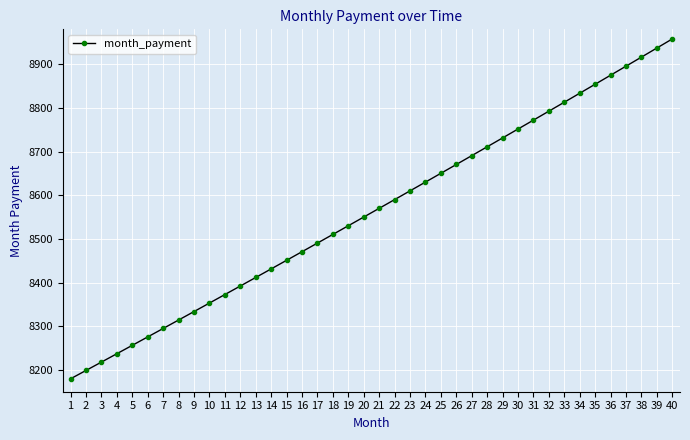

Rank the categories by value from highest to lowest.

40, 39, 38, 37, 36, 35, 34, 33, 32, 31, 30, 29, 28, 27, 26, 25, 24, 23, 22, 21, 20, 19, 18, 17, 16, 15, 14, 13, 12, 11, 10, 9, 8, 7, 6, 5, 4, 3, 2, 1